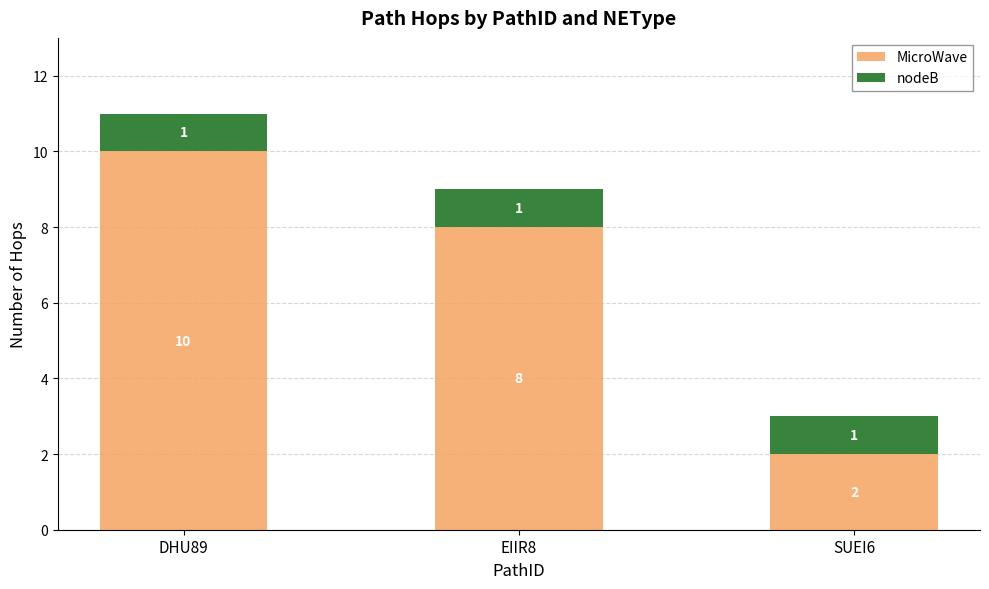

Reading right to left, what are the values for MicroWave?

SUEI6=2	EIIR8=8	DHU89=10